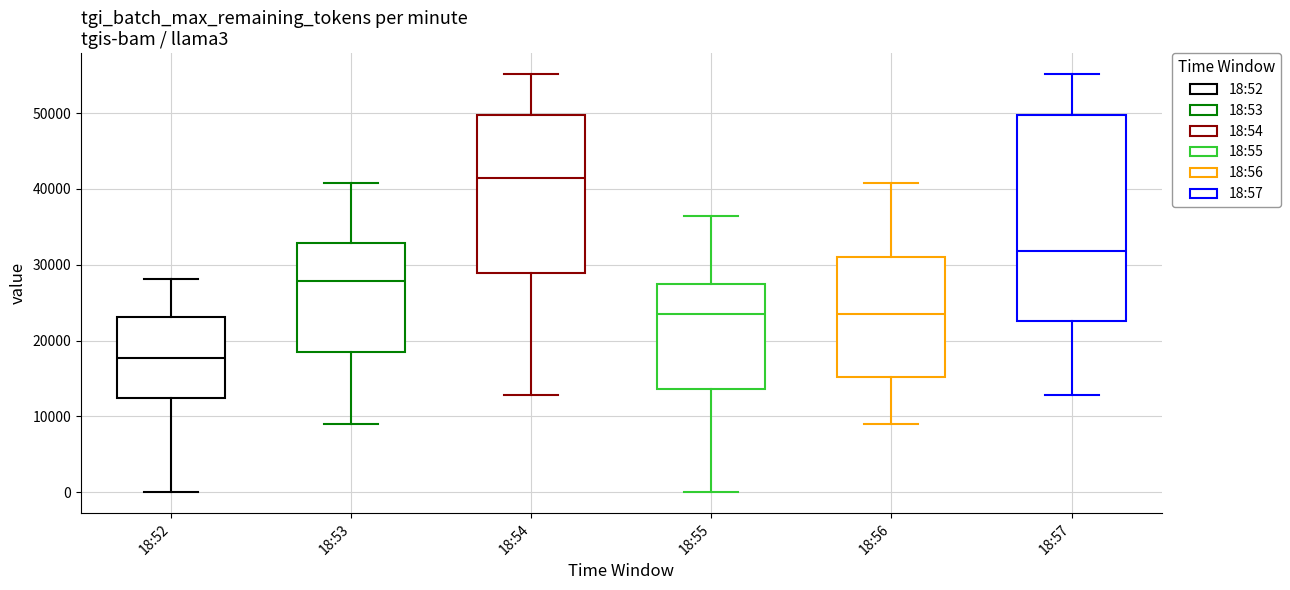

Where does the lower whisker of the box for 18:55 end on the y-axis? The values are not printed on the chart, so give them approximately, as read against the axis.

0